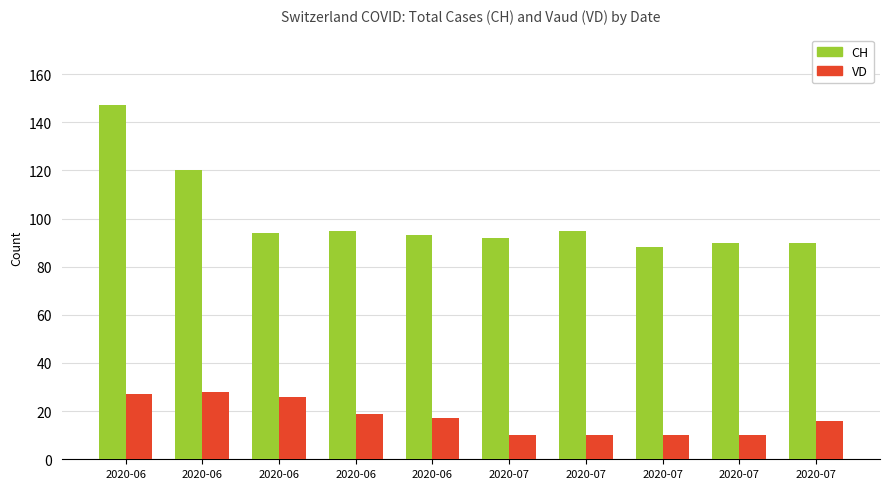

Reading left to right, transcribe all the data shown in this chart.

CH: 147	120	94	95	93	92	95	88	90	90
VD: 27	28	26	19	17	10	10	10	10	16